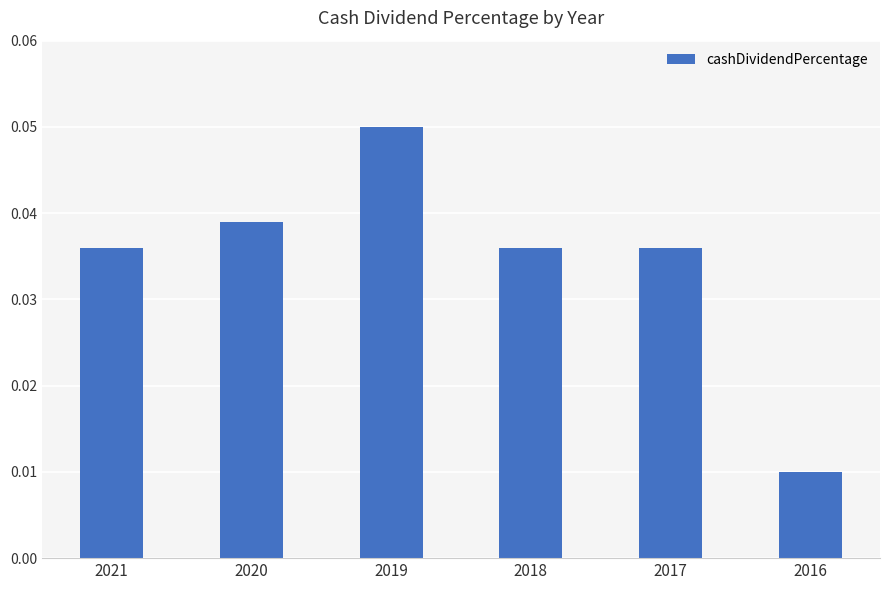

Which category has the highest value across all series?

2019